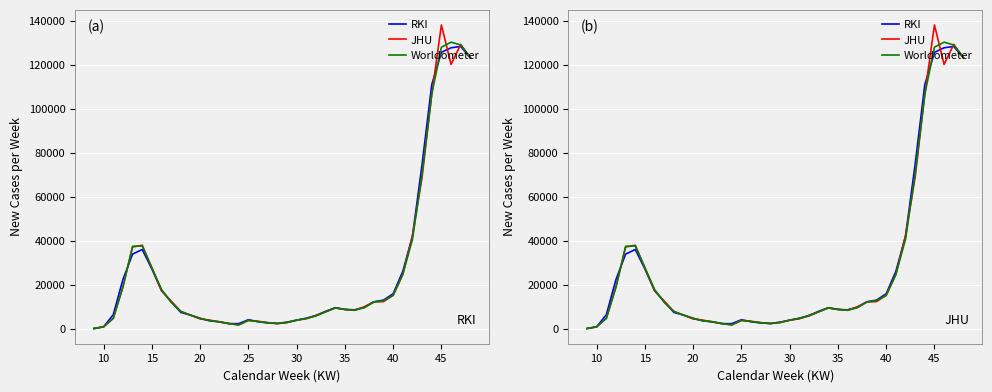

In Worldometer, how many points are lower than both neighbors (excluding endpoints)?

3